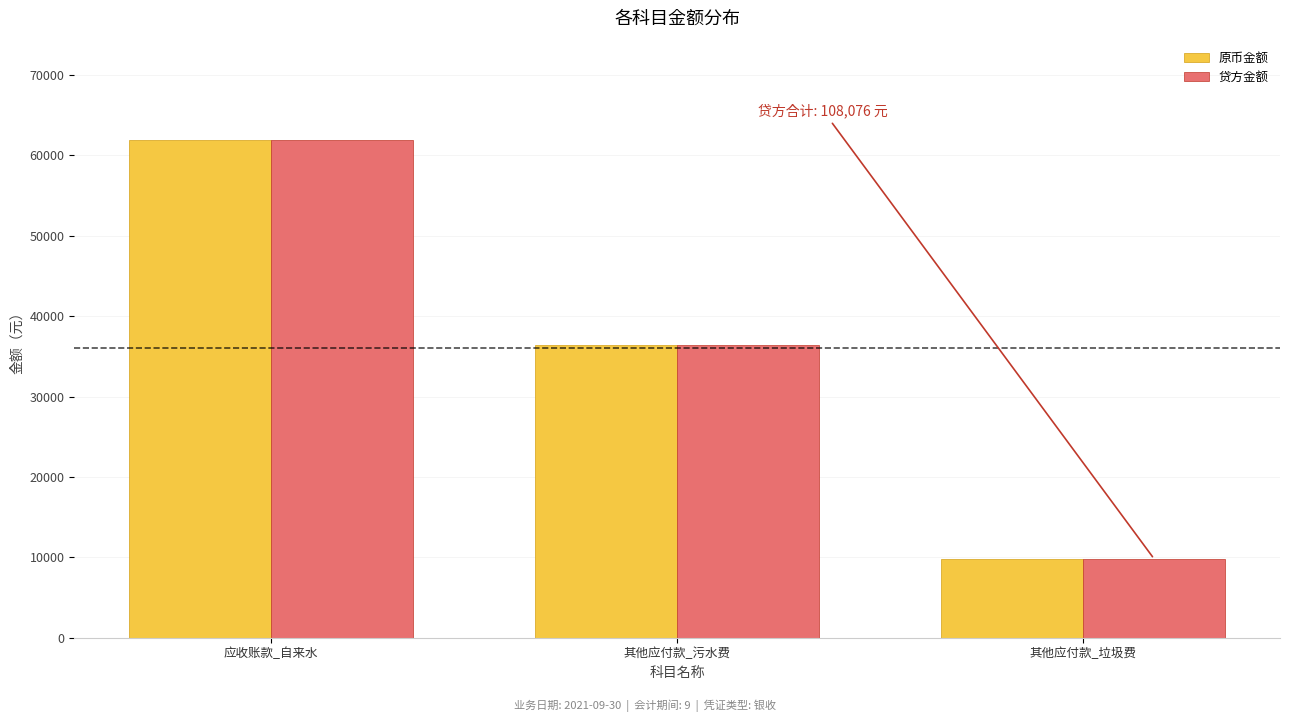

True or false: 原币金额 has a value of 52764.7 at 其他应付款_污水费.

False